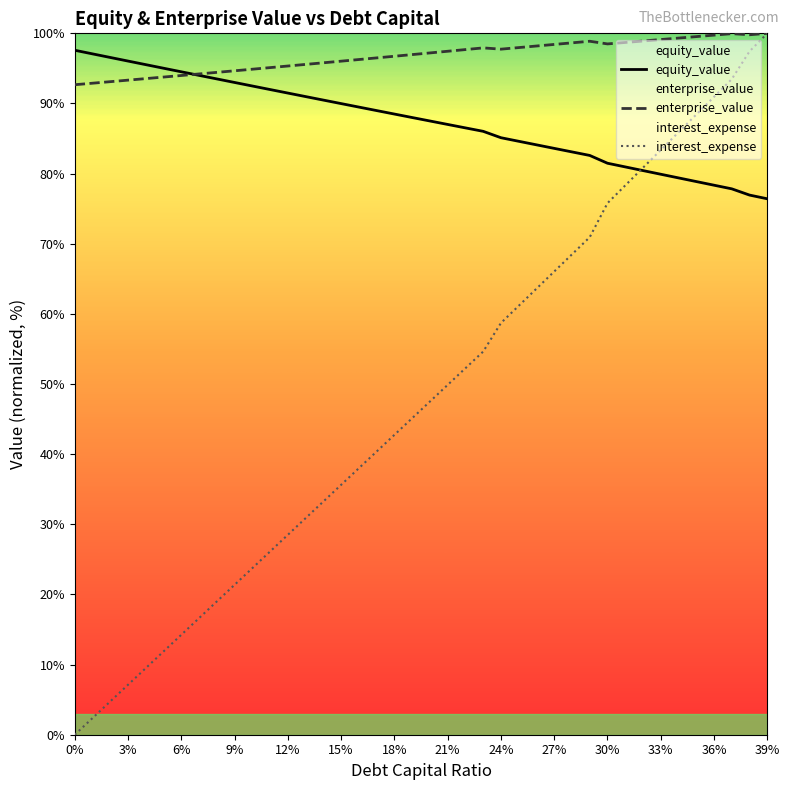

Is it true that enterprise_value equals 98.4 at 27%?

True